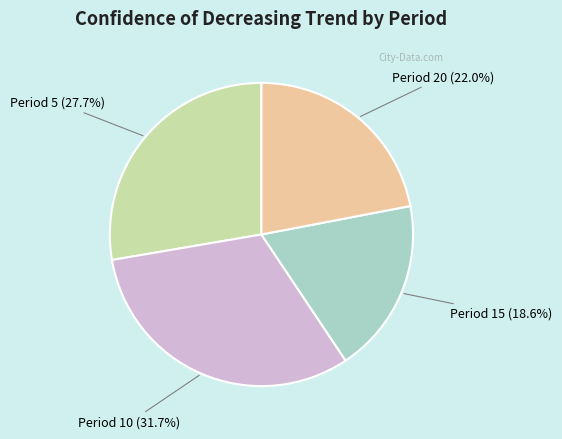

Does any single category account for the majority?

No